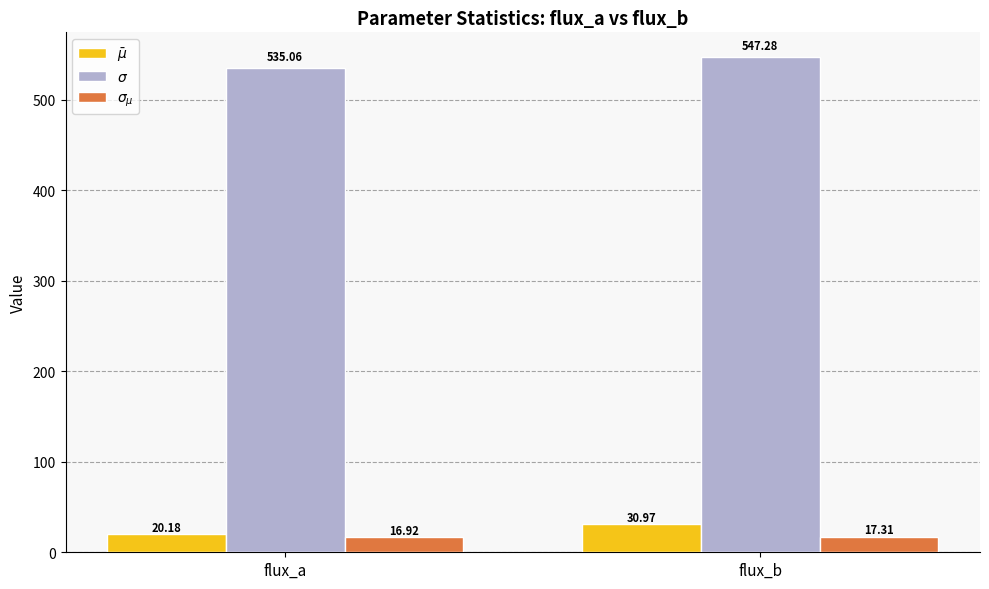

Rank the series at flux_a from lowest to highest value.

$\sigma_{\mu}$, $\bar{\mu}$, $\sigma$